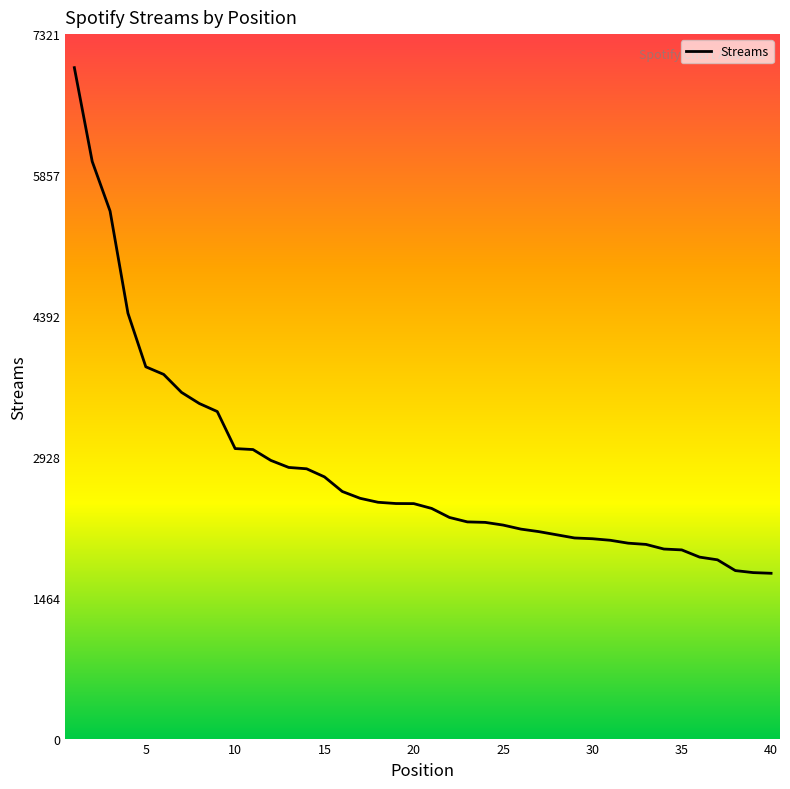

What is the greatest value displayed?

6973